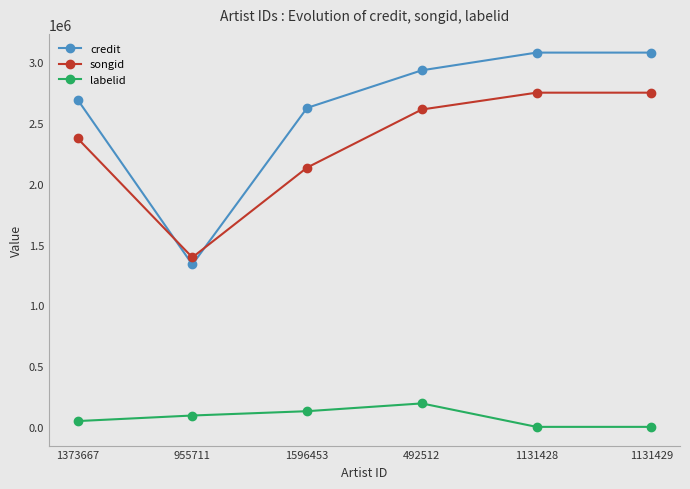

List the series in order of their peak value, lowest first.

labelid, songid, credit